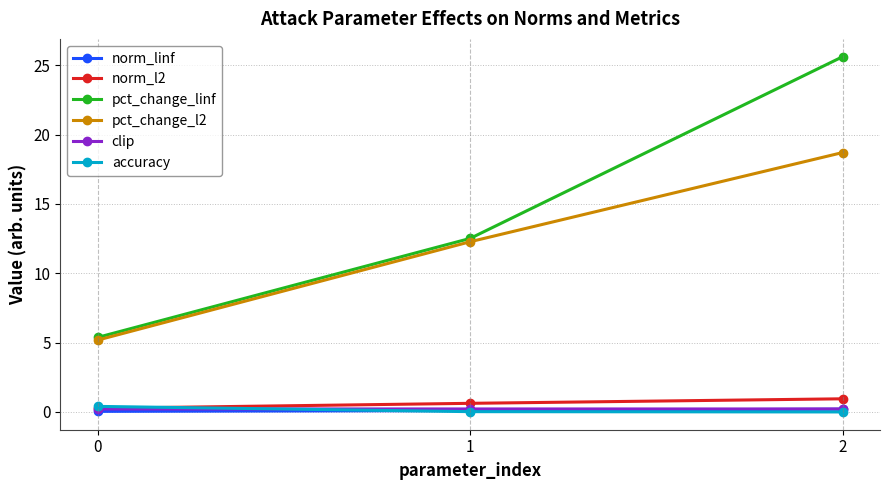

What are all the series names shown in the legend?

norm_linf, norm_l2, pct_change_linf, pct_change_l2, clip, accuracy